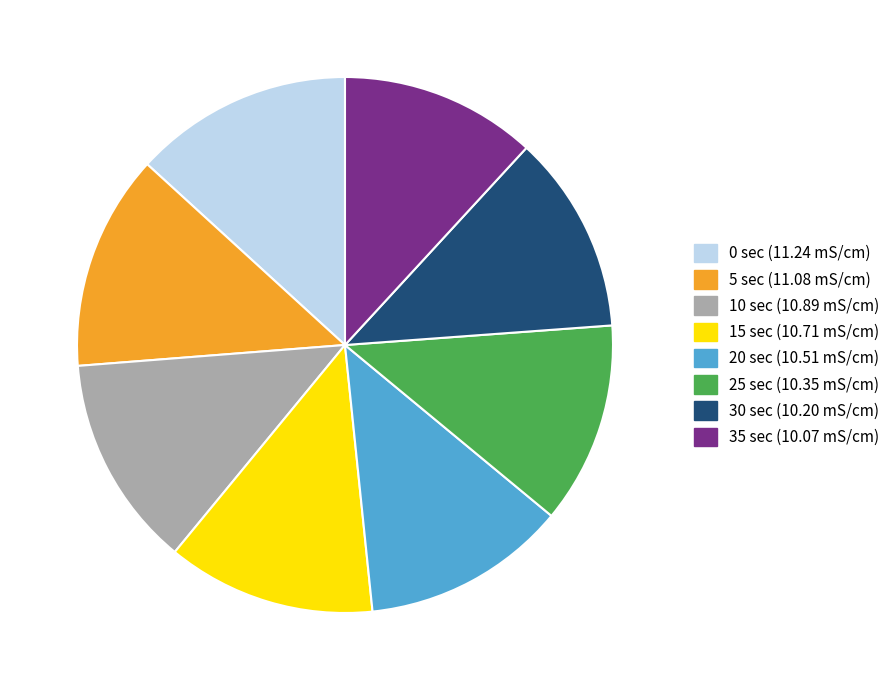

Is there any slice that represents more than half of the pie?

No